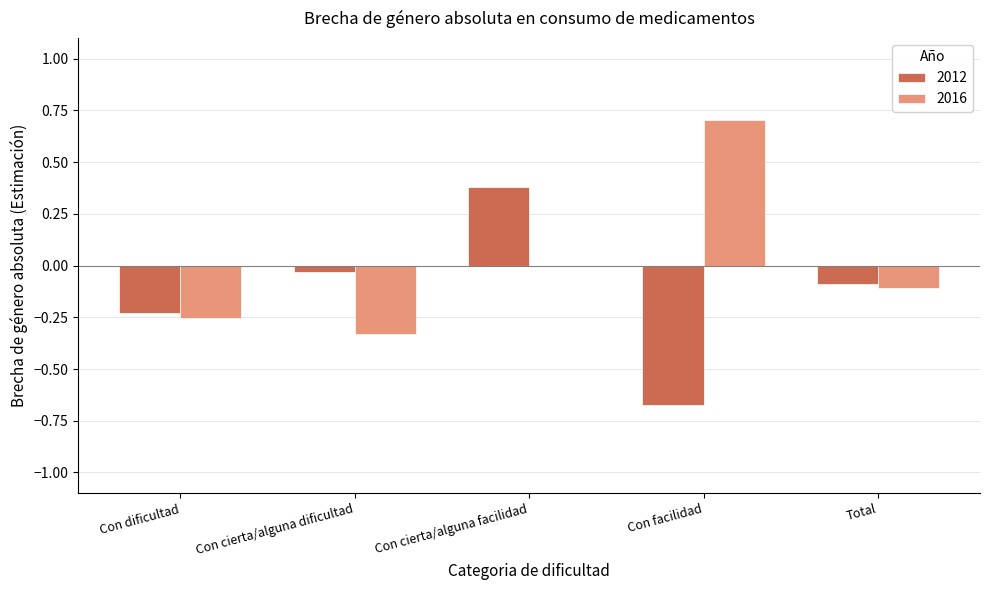

At which label is 2012 closest to 0?

Con cierta/alguna dificultad